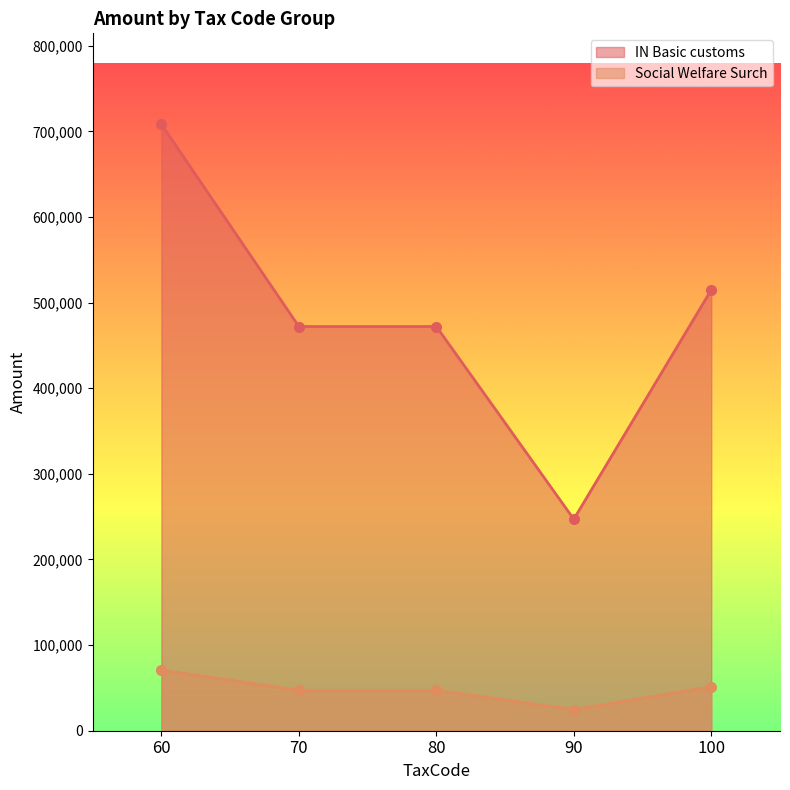

True or false: IN Basic customs and Social Welfare Surch intersect in this chart.

False